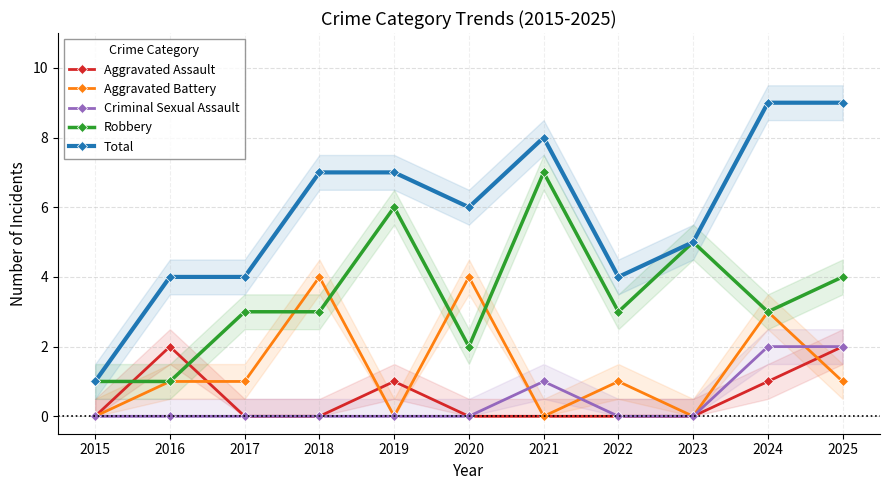

What is the sum of the Aggravated Assault values at 2024 and 2016?

3